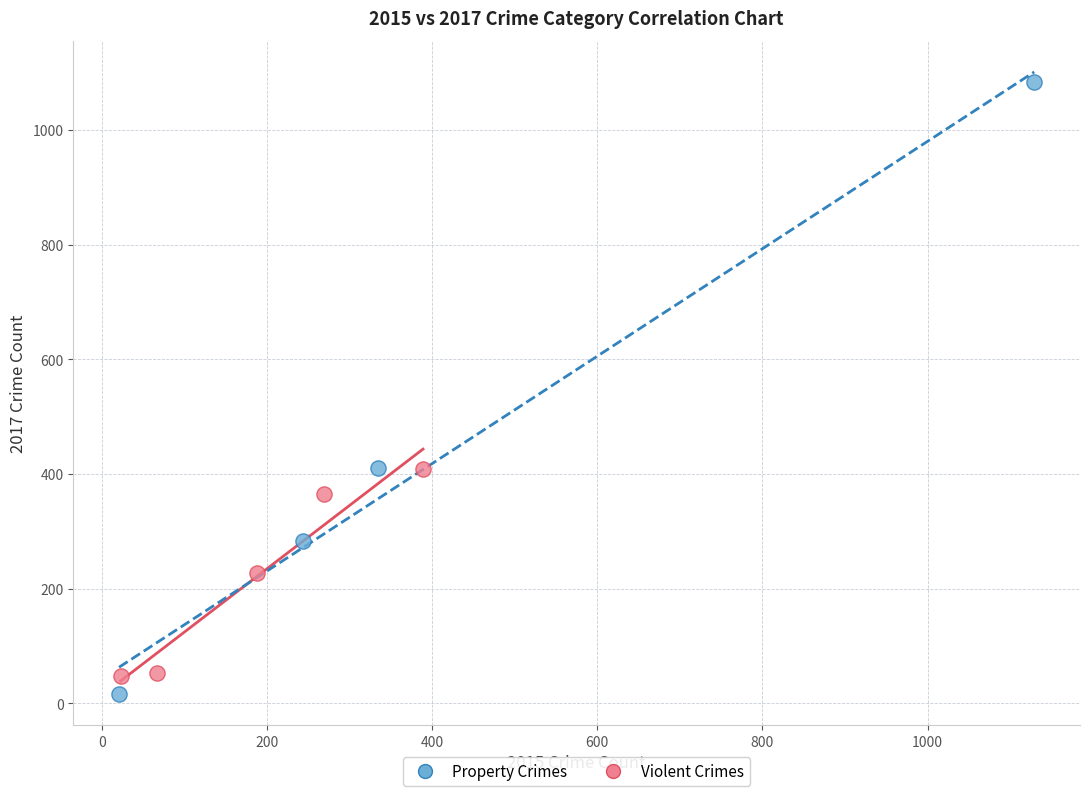

What are all the series names shown in the legend?

Property Crimes, Violent Crimes